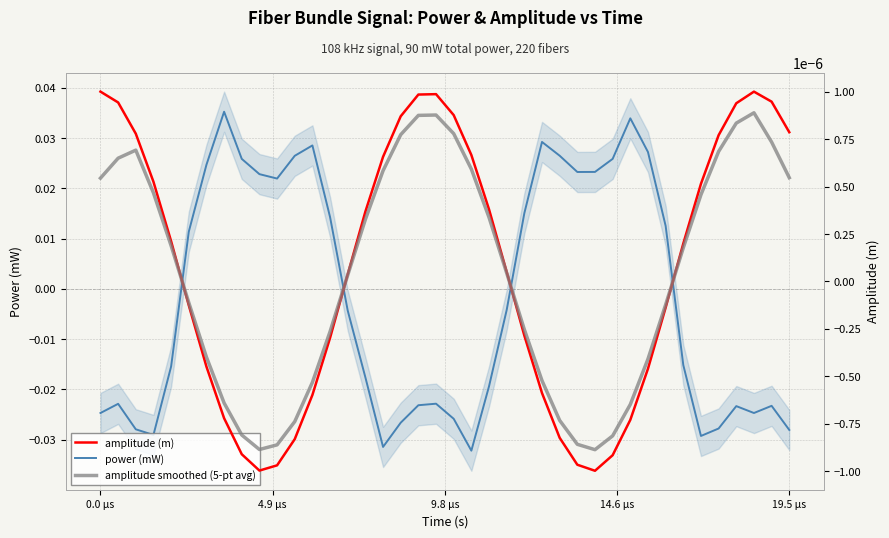

How many values in amplitude smoothed (5-pt avg) are below zero?

18